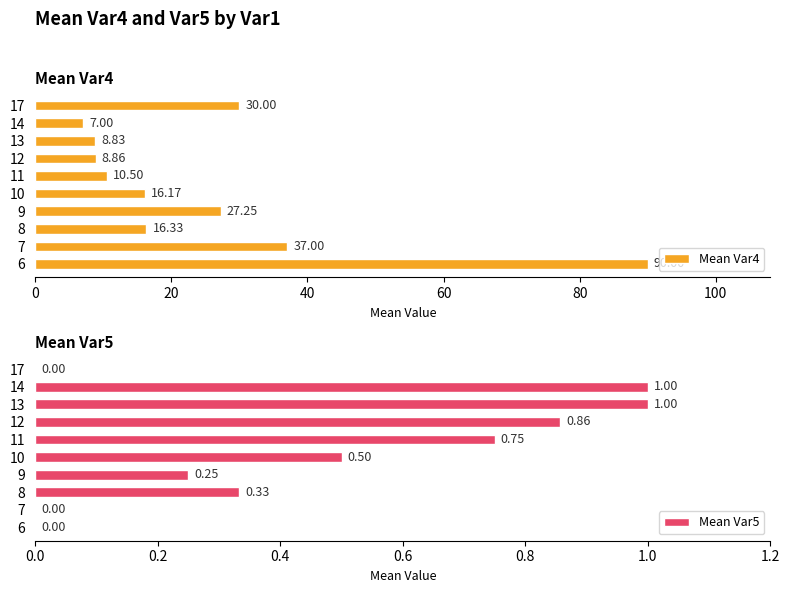

Reading left to right, transcribe all the data shown in this chart.

Mean Var4: 90.0	37.0	16.3	27.2	16.2	10.5	8.9	8.8	7.0	30.0
Mean Var5: 0.0	0.0	0.3	0.2	0.5	0.8	0.9	1.0	1.0	0.0